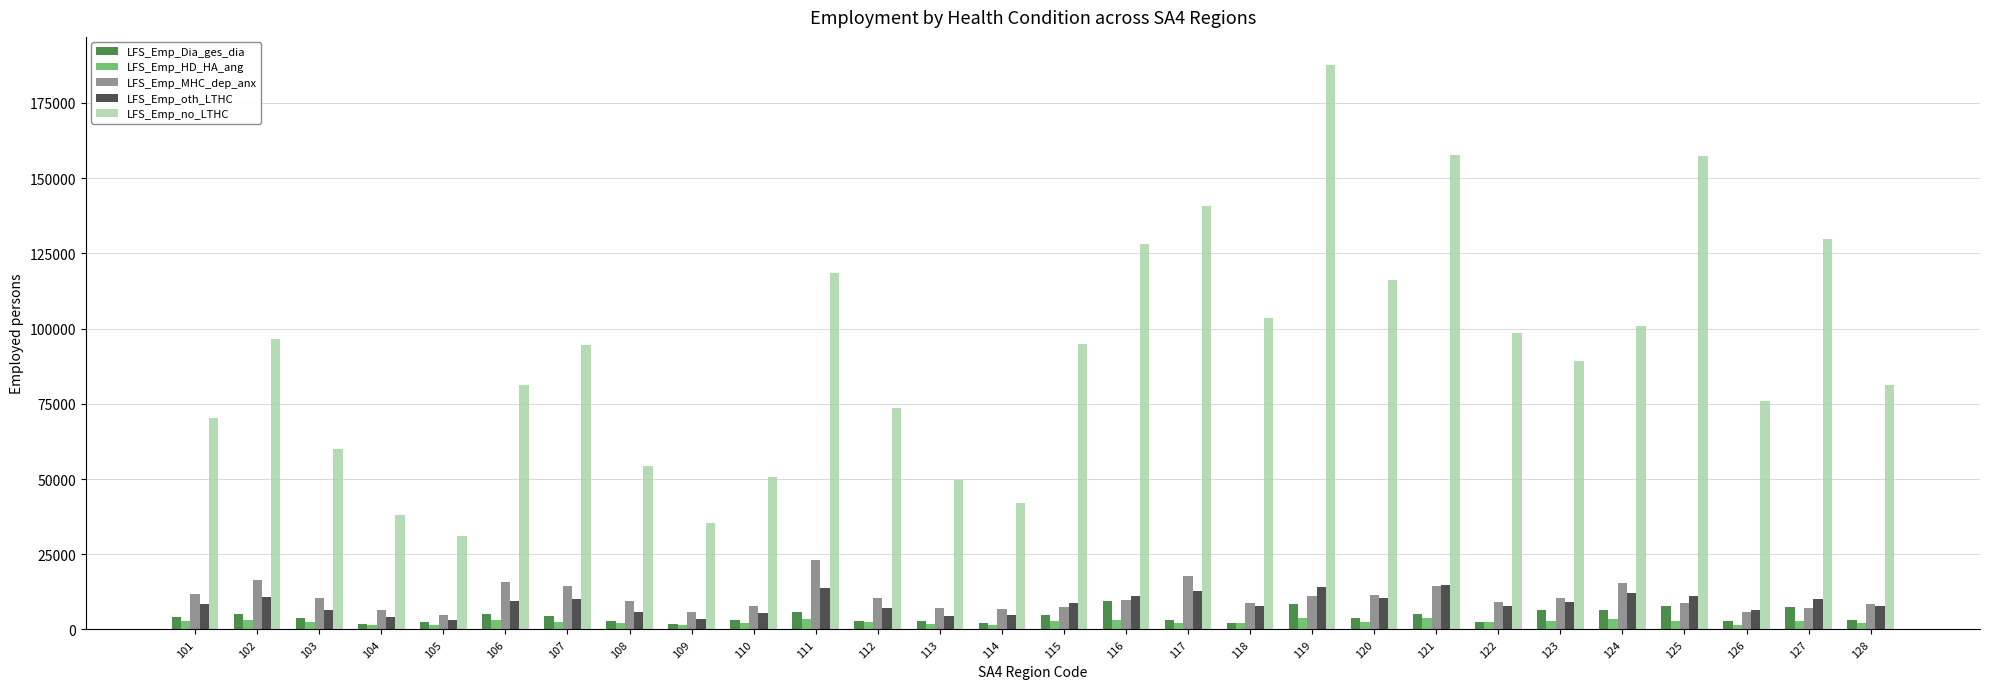

What is the greatest value displayed?

187582